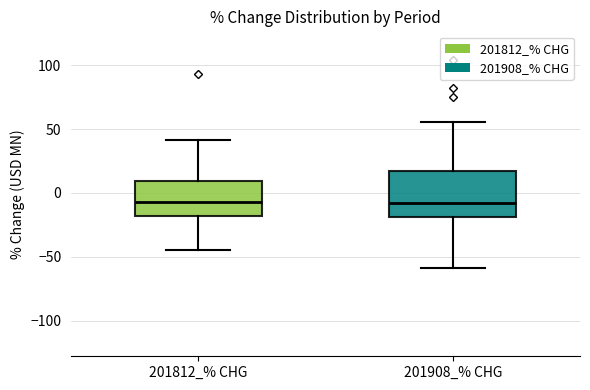

Where is the upper edge of the box for 201908_% CHG on the y-axis? The values are not printed on the chart, so give them approximately, as read against the axis.

20